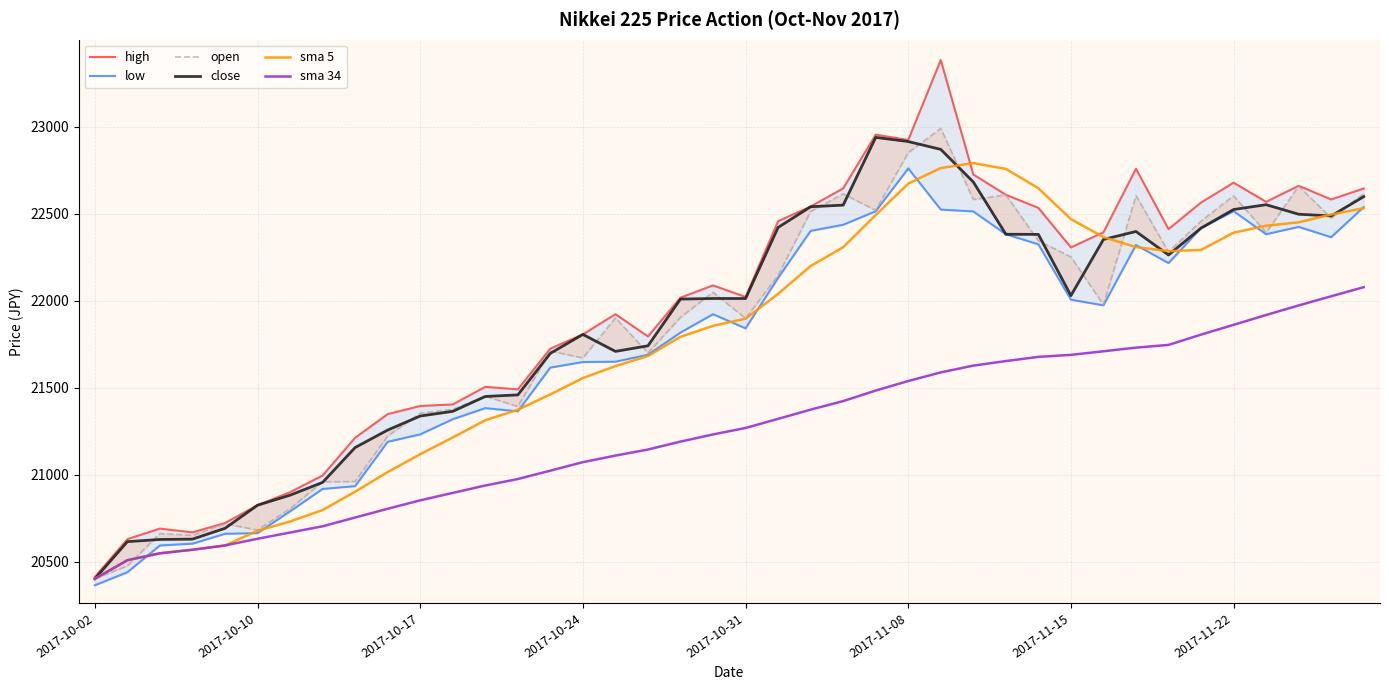

What are all the series names shown in the legend?

high, low, open, close, sma 5, sma 34